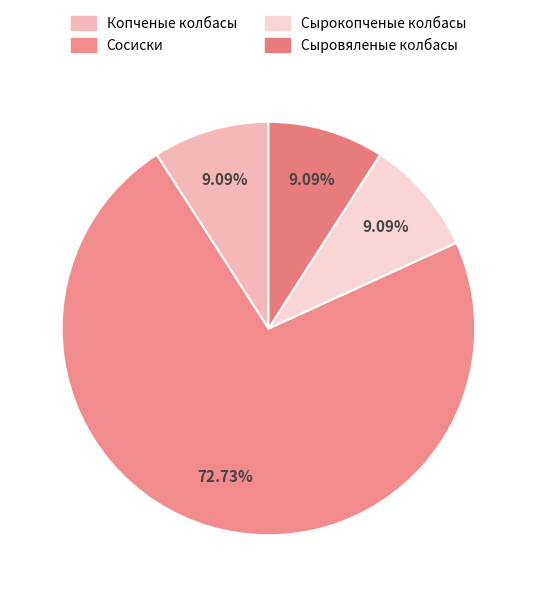

To the nearest percent, what is the difference between the largest and smallest slice percentages?

64%